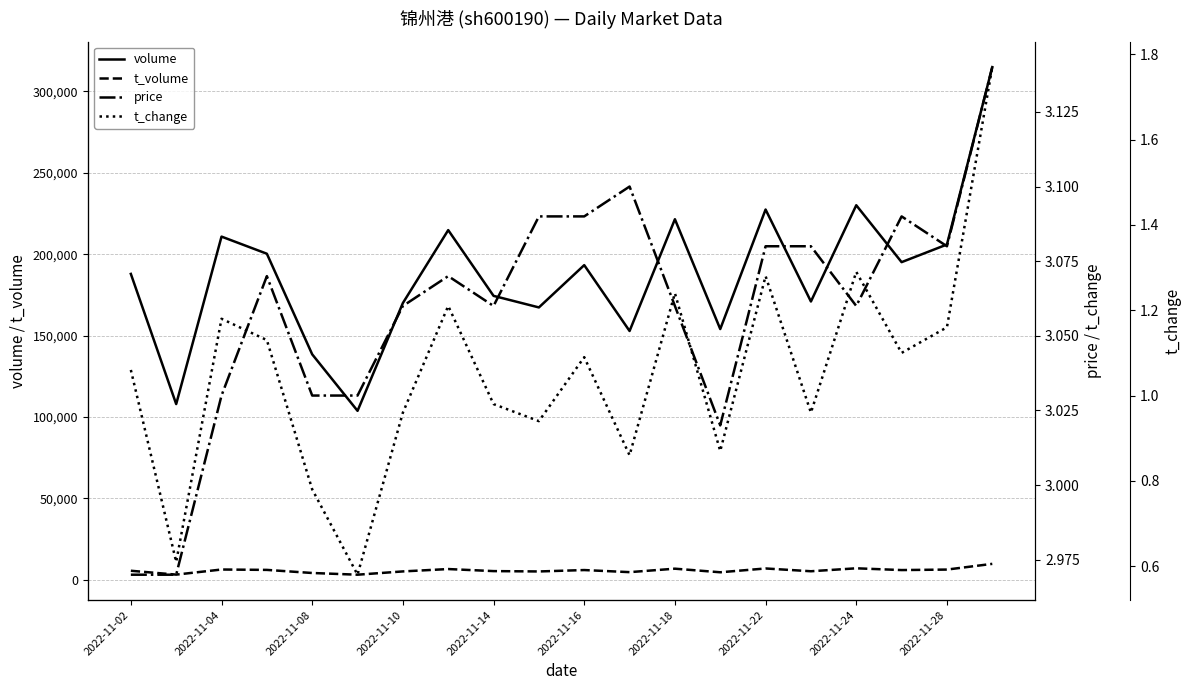

True or false: volume and t_change intersect in this chart.

False